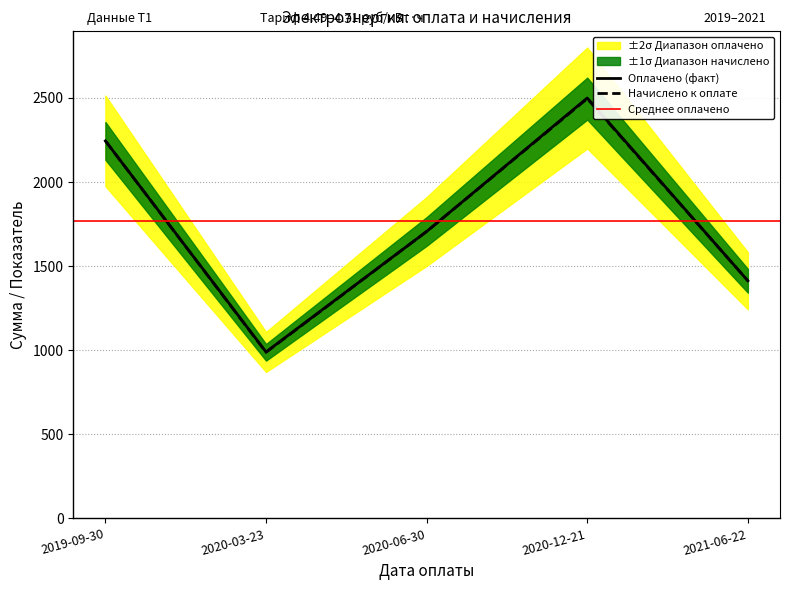

Reading right to left, what are all the values shown in this chart?

оплачено: 2021-06-22=1413.0	2020-12-21=2500.0	2020-06-30=1706.2	2020-03-23=990.0	2019-09-30=2245.0
всего начислено к оплате: 2021-06-22=1413.0	2020-12-21=2496.3	2020-06-30=1706.2	2020-03-23=987.8	2019-09-30=2245.0